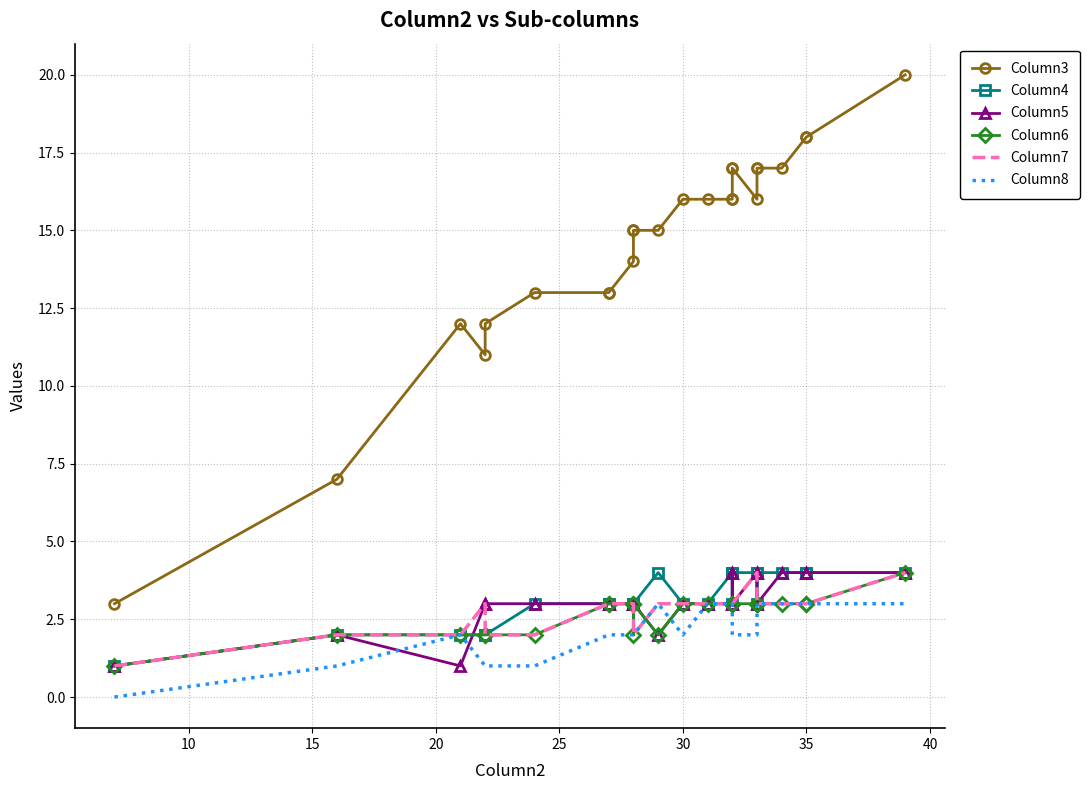

After their last crossing, which series has the higher values: Column5 or Column6?

Column5